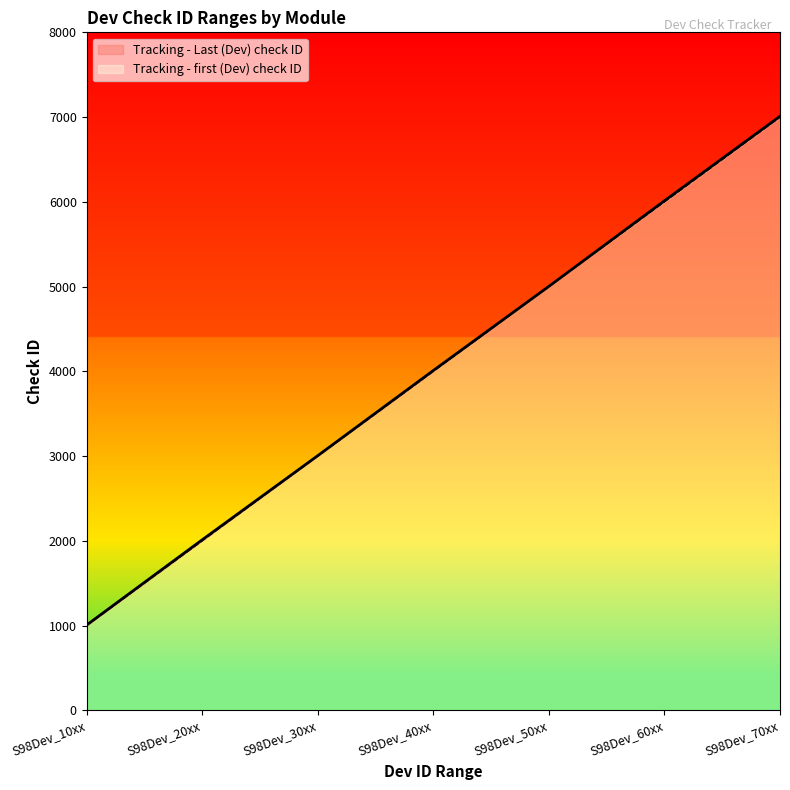

True or false: Tracking - first (Dev) check ID and Tracking - Last (Dev) check ID intersect in this chart.

False